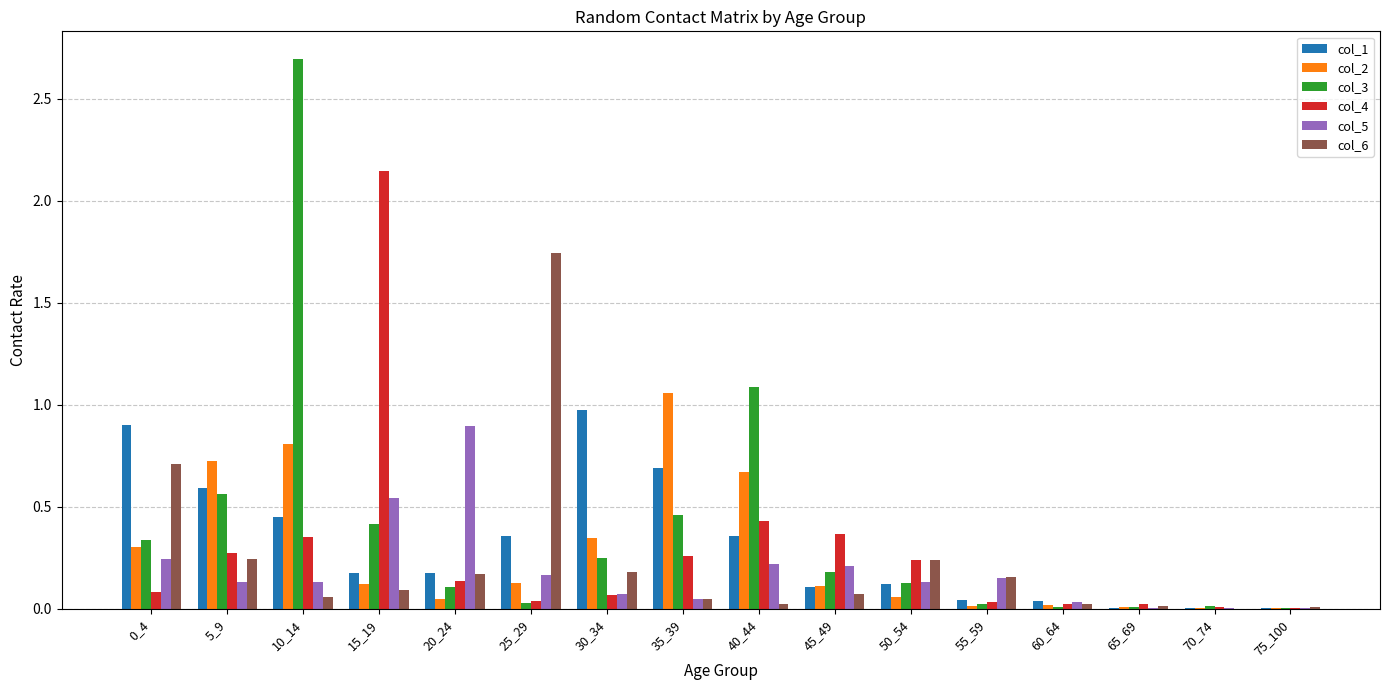

What is the sum of all col_4 values?

4.5